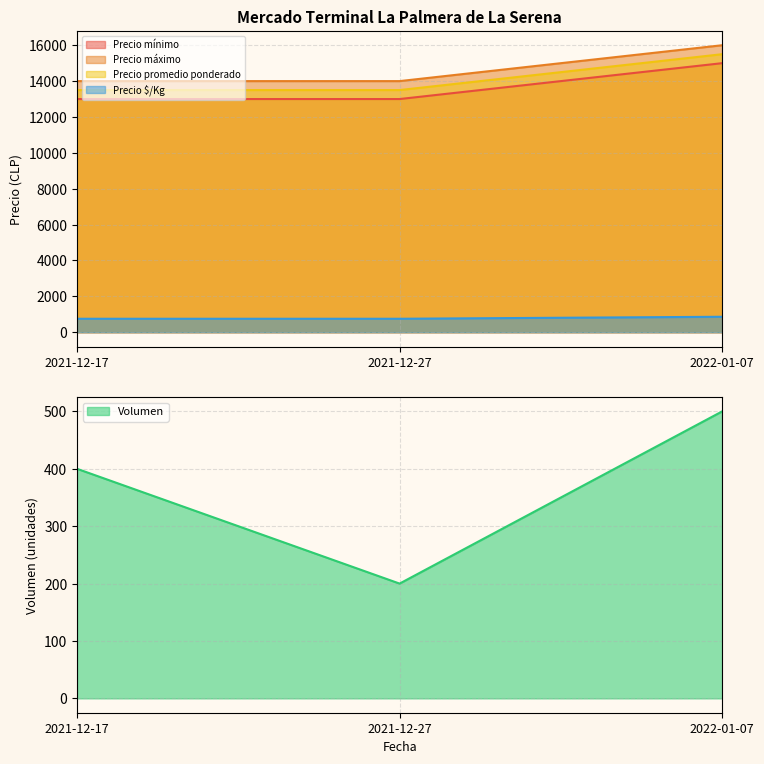

Where is Precio promedio ponderado nearest to the value 14500?

2021-12-17